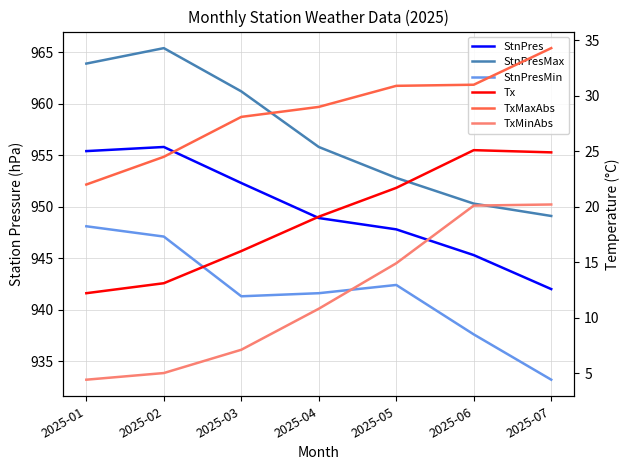

Between 2025-07 and 2025-02, which is larger?

2025-02